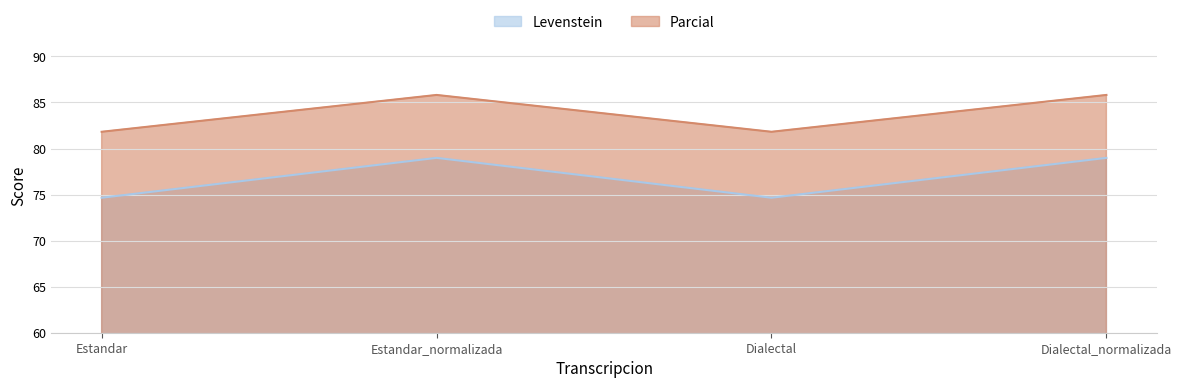

What are all the series names shown in the legend?

Levenstein, Parcial